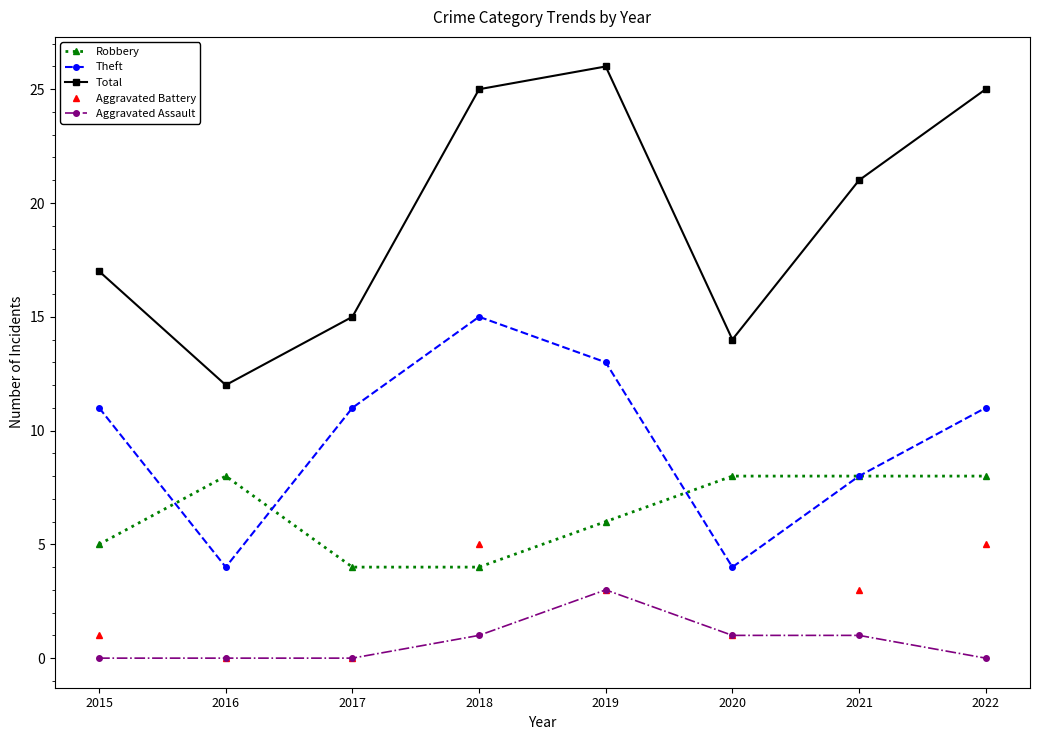

True or false: Theft has a value of 20 at 2018.

False